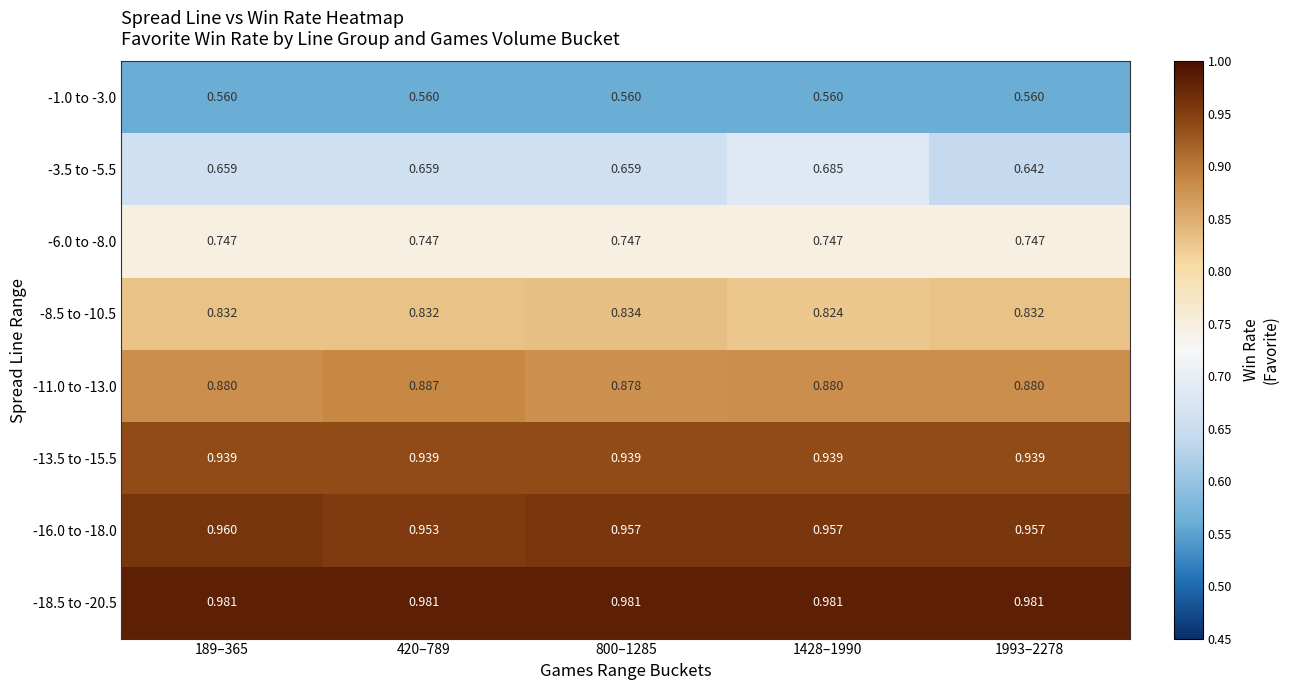

Is the value of -13.5 to -15.5 at 800–1285 greater than the value of -6.0 to -8.0 at 1428–1990?

Yes